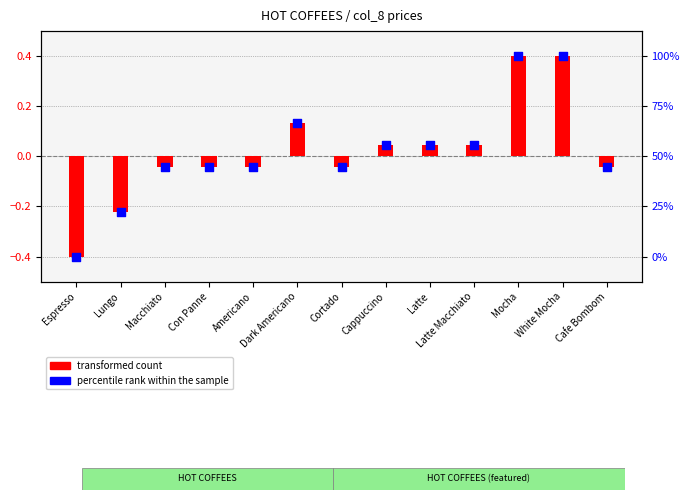

Is the value of transformed count at Espresso greater than the value of percentile rank within the sample at Con Panne?

No